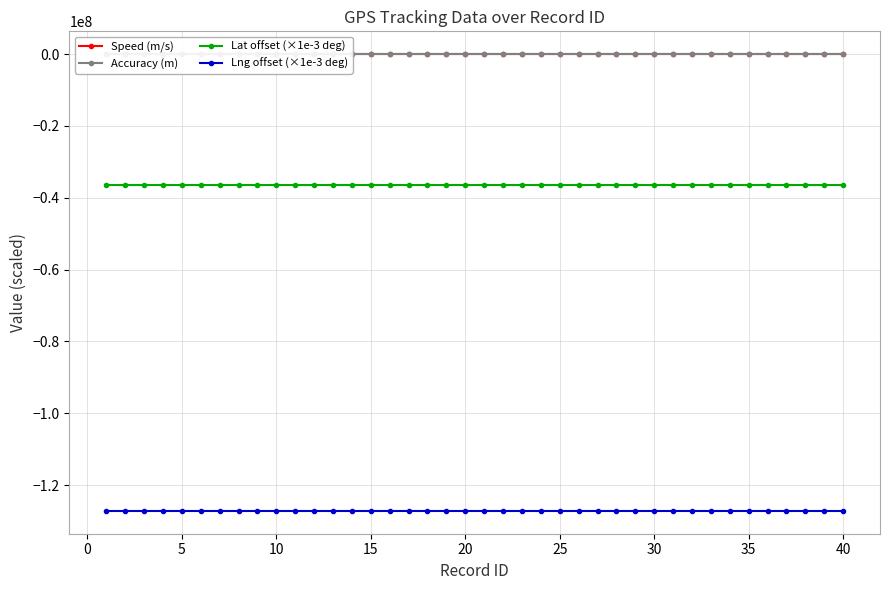

True or false: Lng offset (×1e-3 deg) and Lat offset (×1e-3 deg) cross at least once.

False